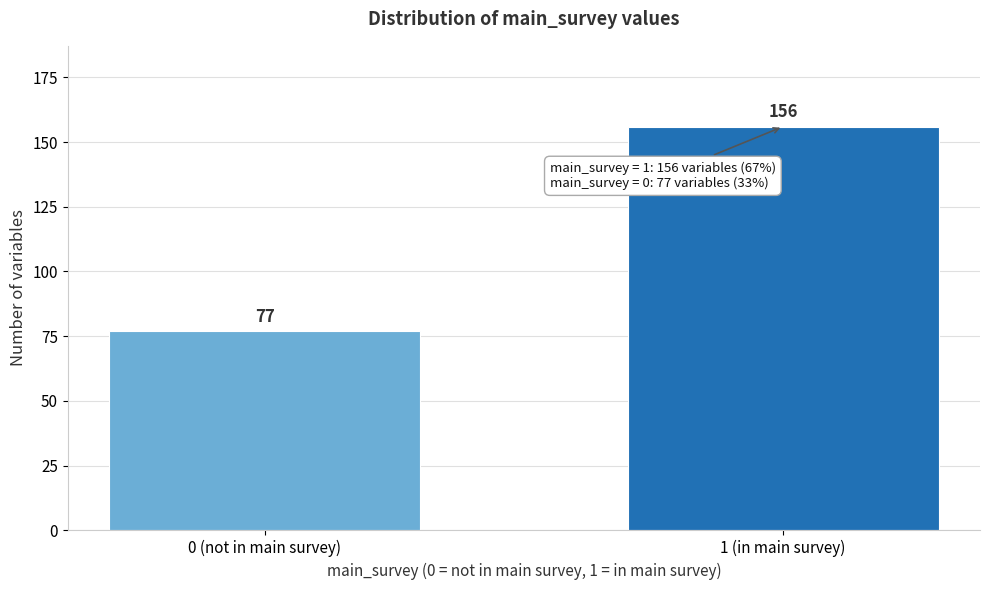

Reading left to right, extract all data points from this chart.

77	156